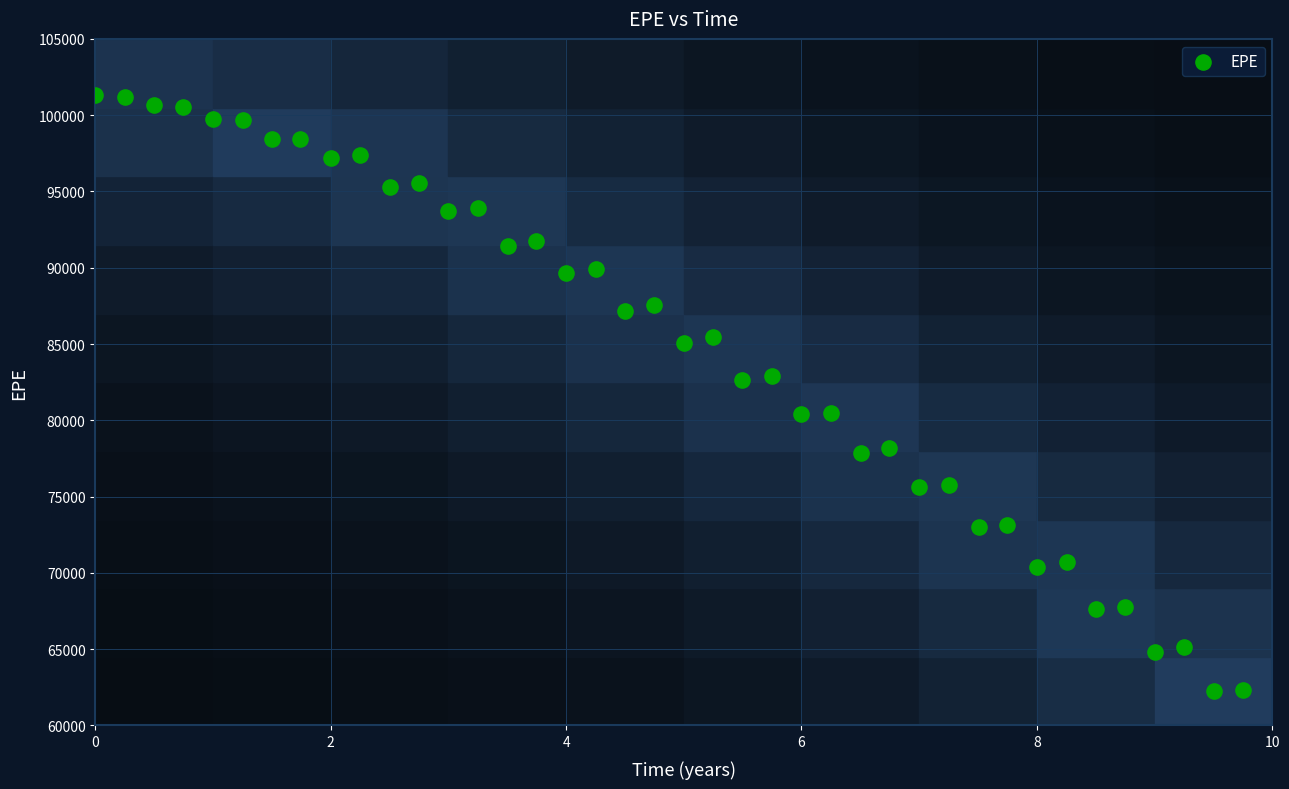

What is the range of X values (max minus min)?

9.7